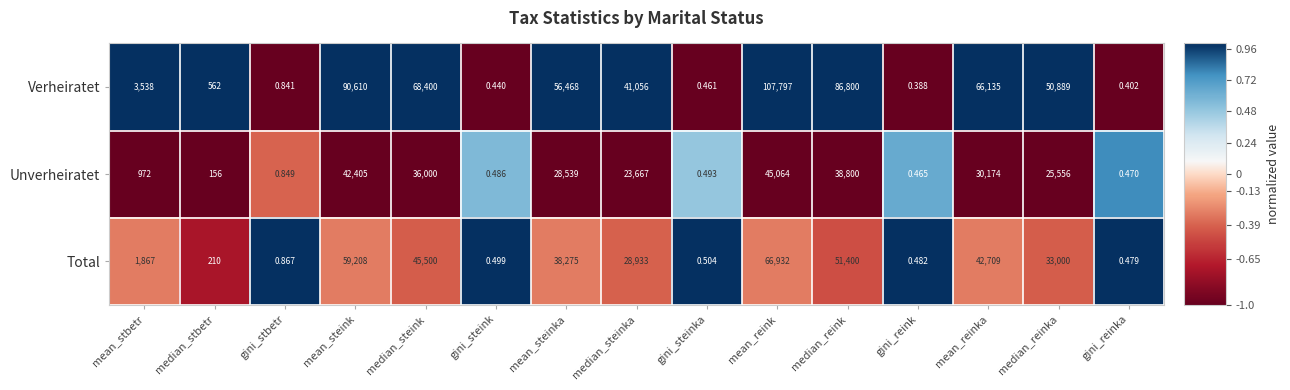

Rank the series by their average value, from lowest to highest.

Unverheiratet, Total, Verheiratet